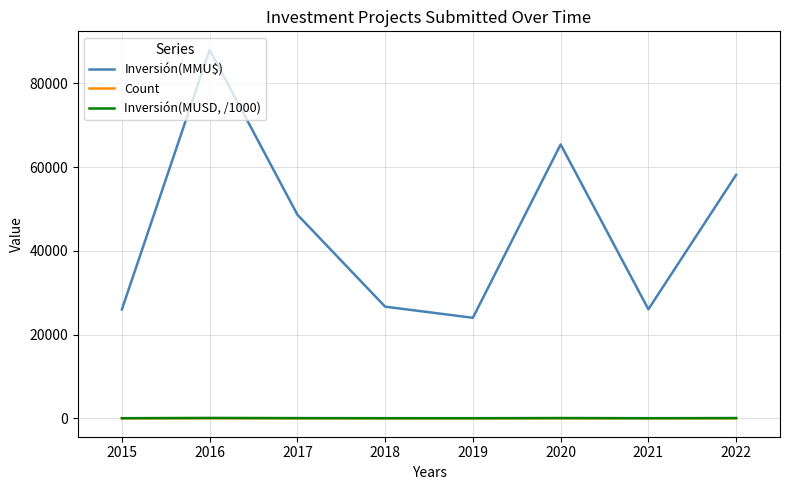

True or false: Inversión(MMU$) has a value of 35358.9 at 2019.

False